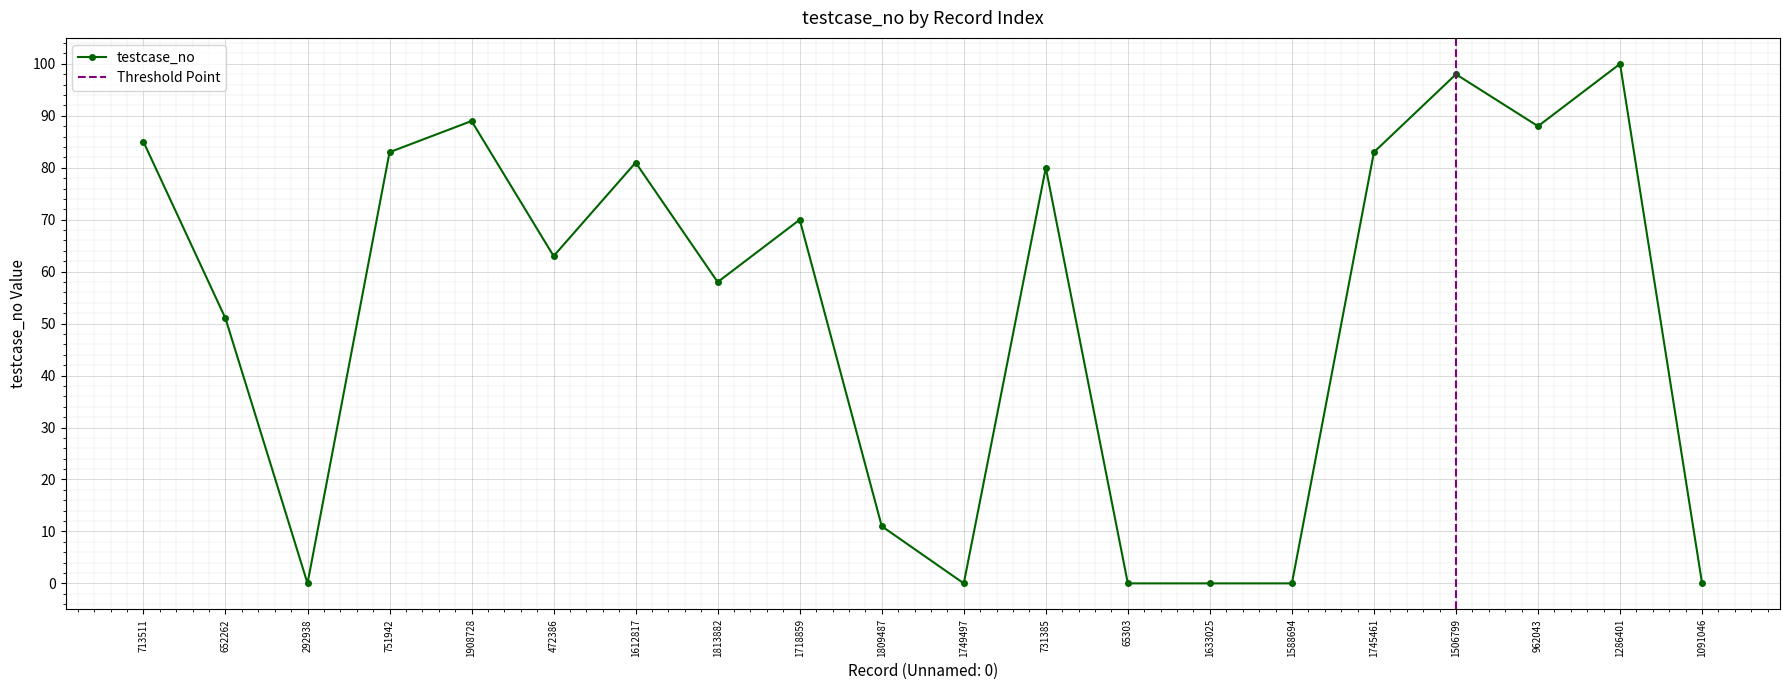

Between 962043 and 731385, which is larger?

962043